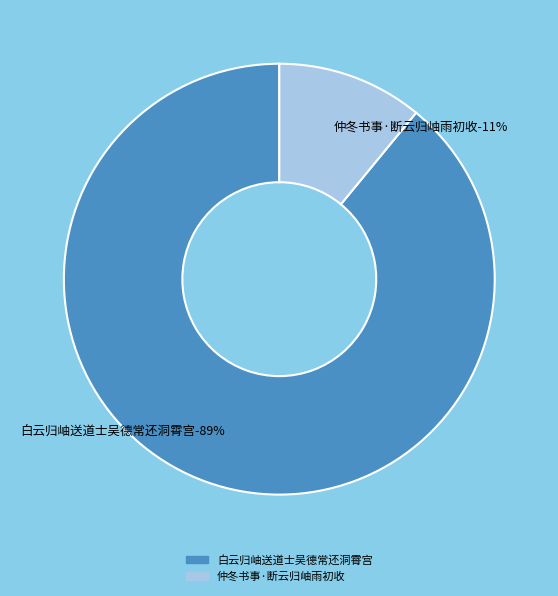

How many slices are in this pie chart?

2